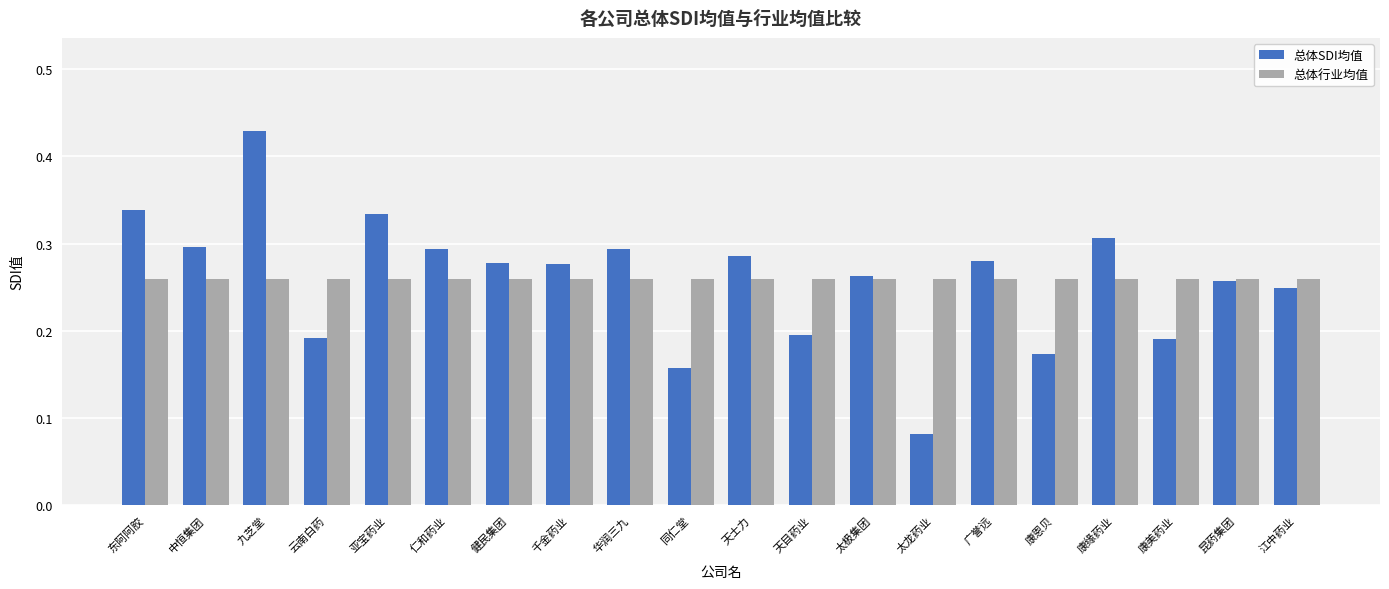

Rank the series by their maximum value, from highest to lowest.

总体SDI均值, 总体行业均值